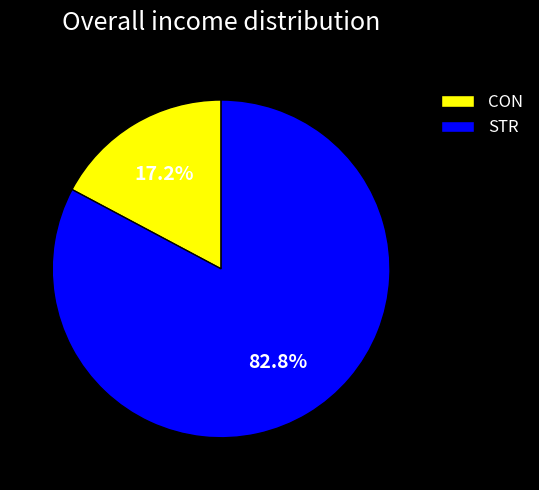

How many slices are in this pie chart?

2